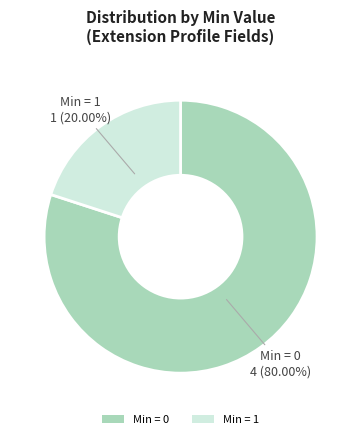

Which slice represents more than half of the pie?

Min = 0